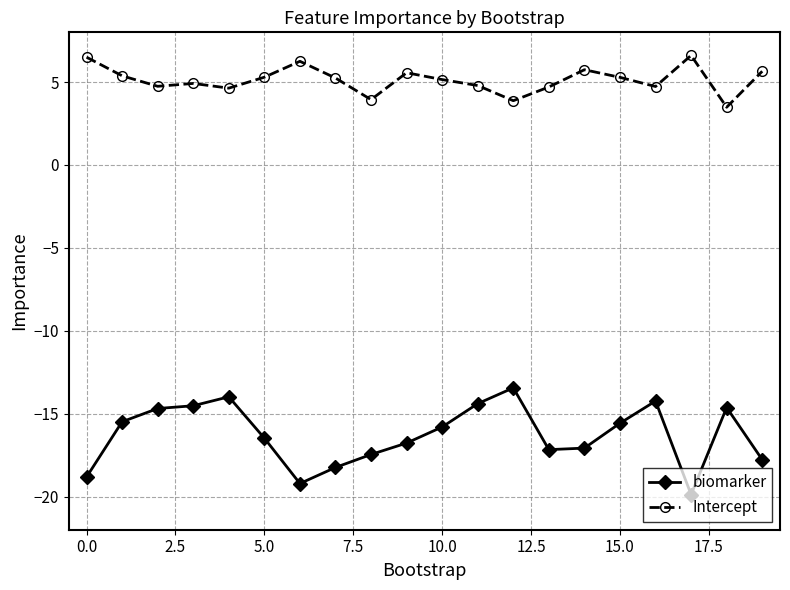

True or false: Intercept has more than 2 points higher than both neighbors.

True